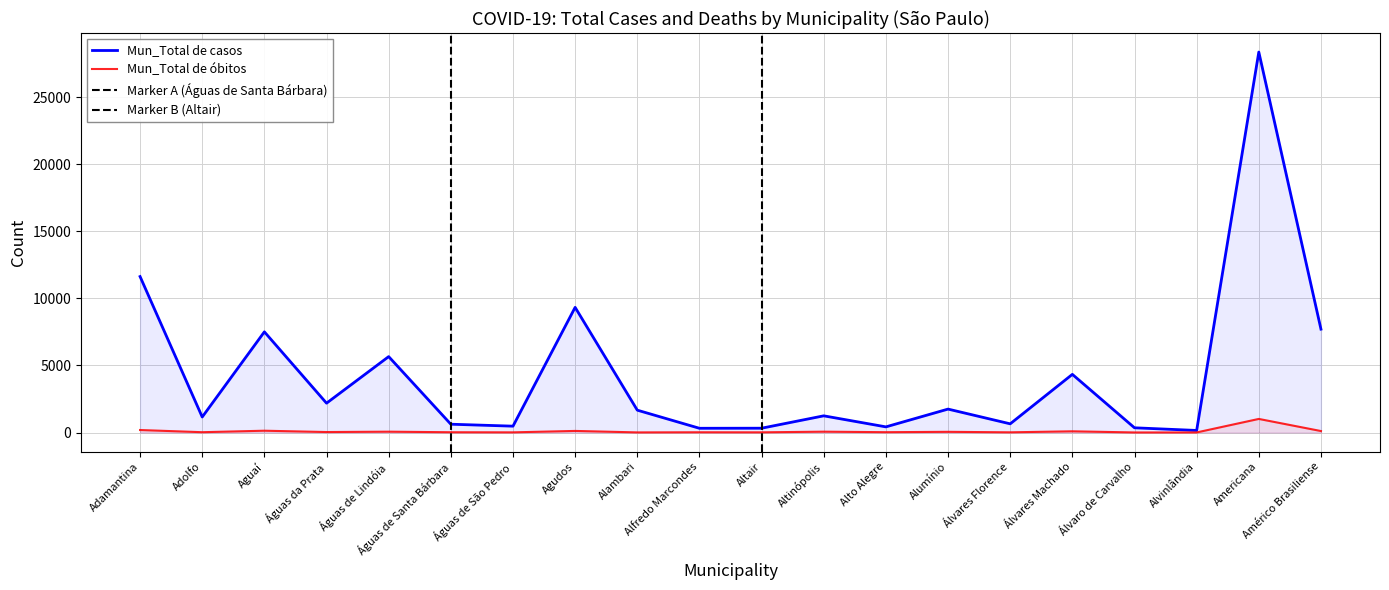

Is it true that Mun_Total de casos equals 623 at Águas de Santa Bárbara?

True